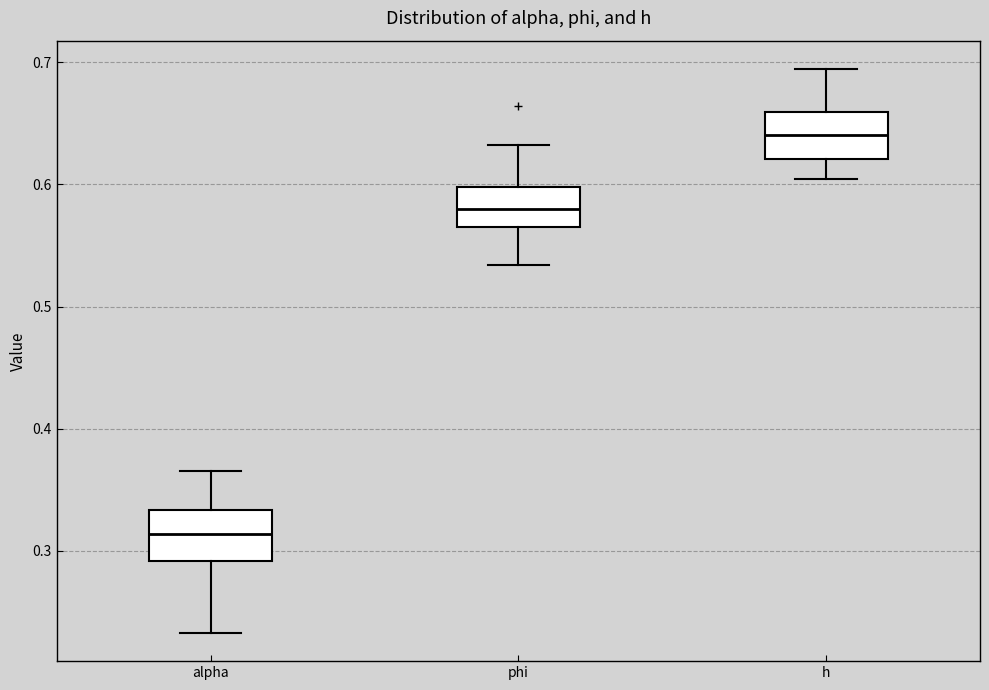

Reading left to right, transcribe this box plot: for each box, give where its median line is, the range the box spans, and where its two whiskers end, as read against the y-axis. The values are not printed on the chart, so give them approximately, as read against the axis.

alpha: median 0.31, box 0.29 to 0.33, whiskers 0.23 to 0.36
phi: median 0.58, box 0.57 to 0.60, whiskers 0.53 to 0.63
h: median 0.64, box 0.62 to 0.66, whiskers 0.60 to 0.69